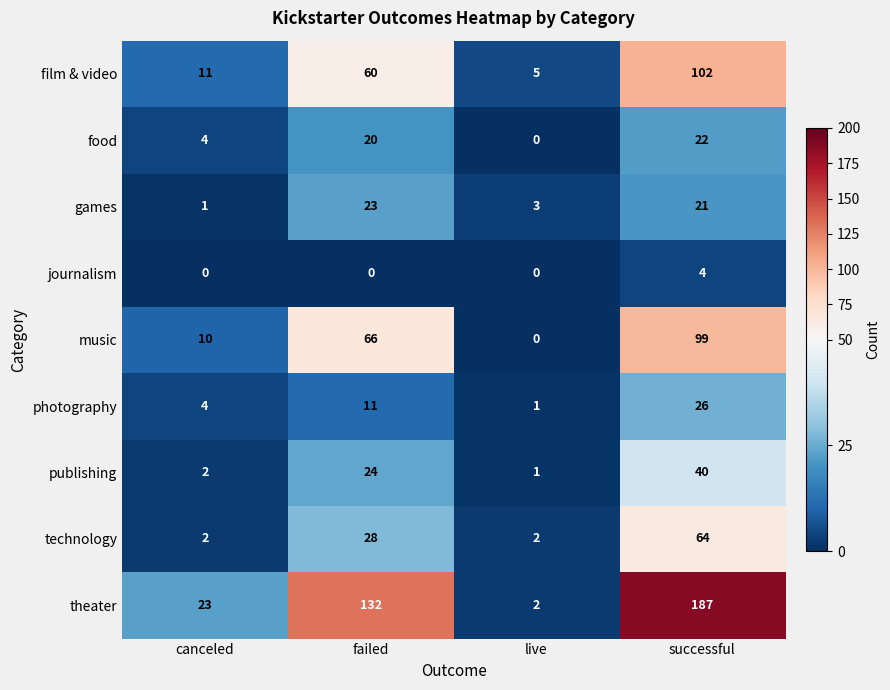

At which label is music closest to 49?

failed